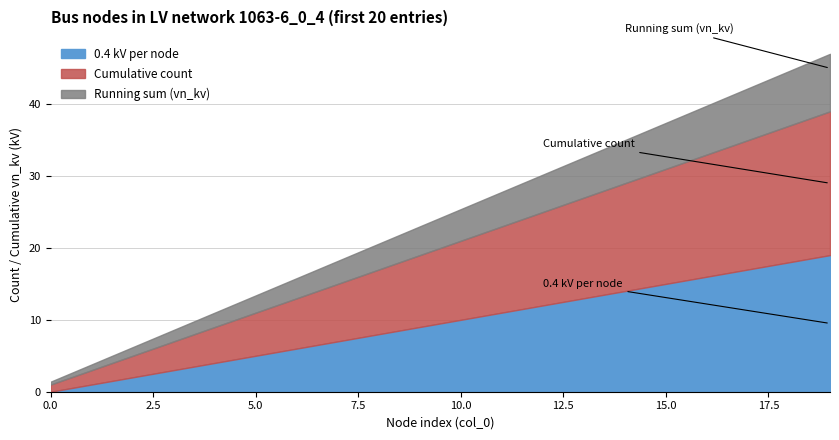

Which category has the highest value across all series?

19